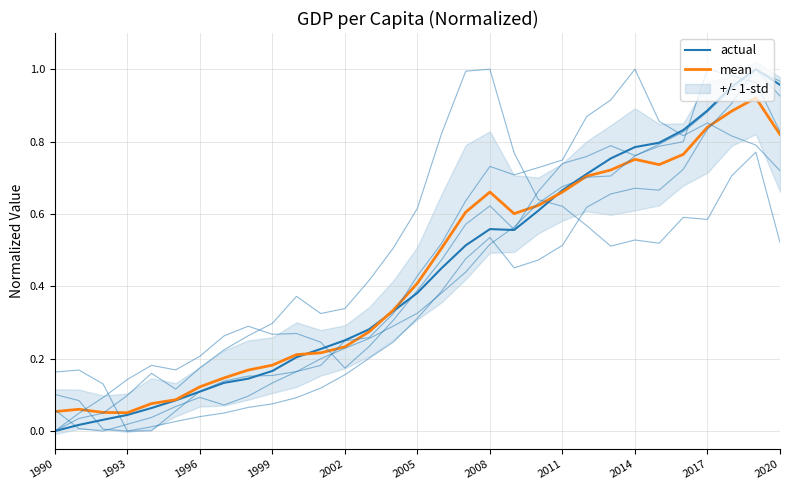

What is the label of the 1st point from the left?

1990